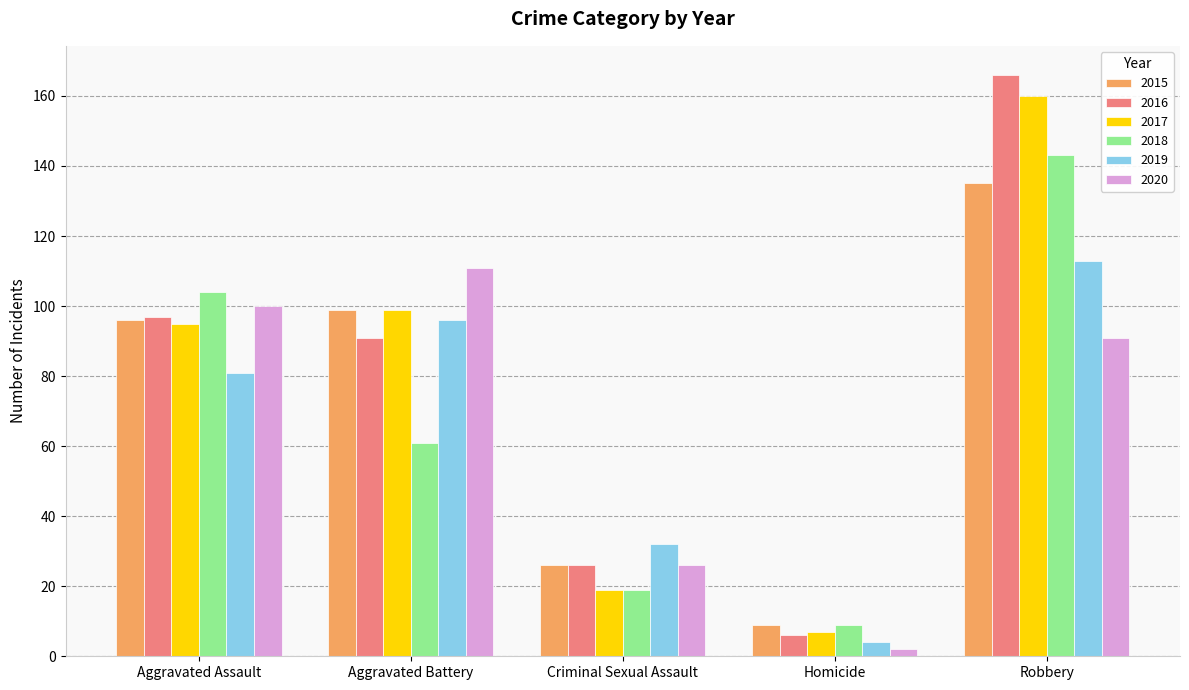

At which label does 2015 reach its peak?

Robbery